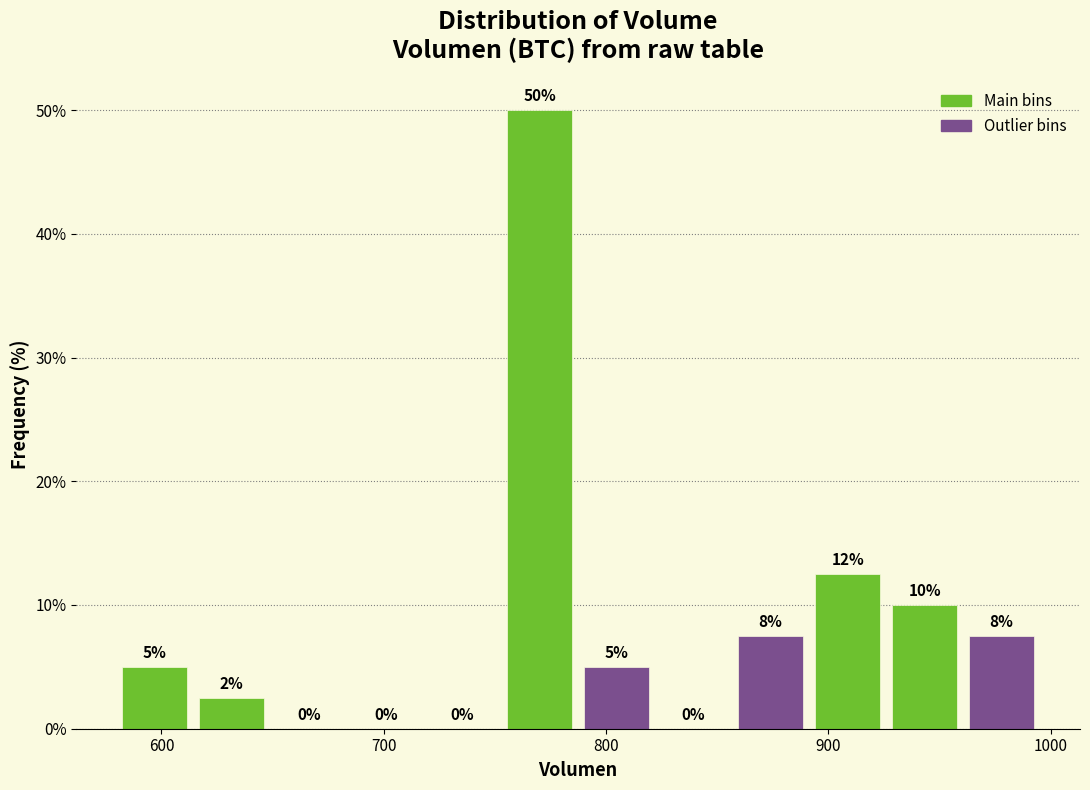

Around what value on the x-axis is the tallest bar? Give the approximate position of its centre, as read against the axis.

770